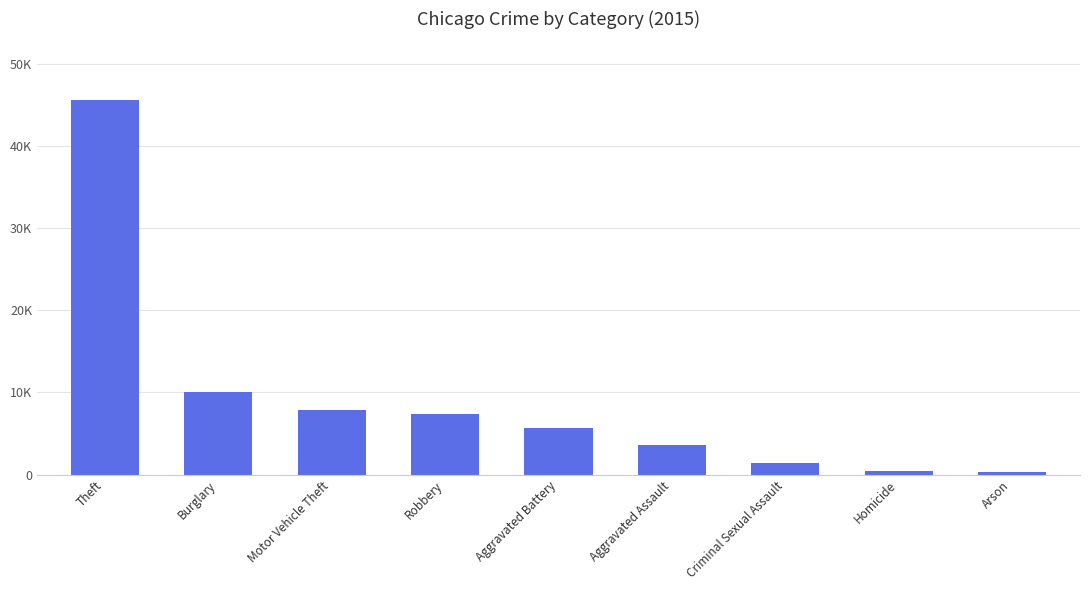

What is the minimum value shown in the chart?

350